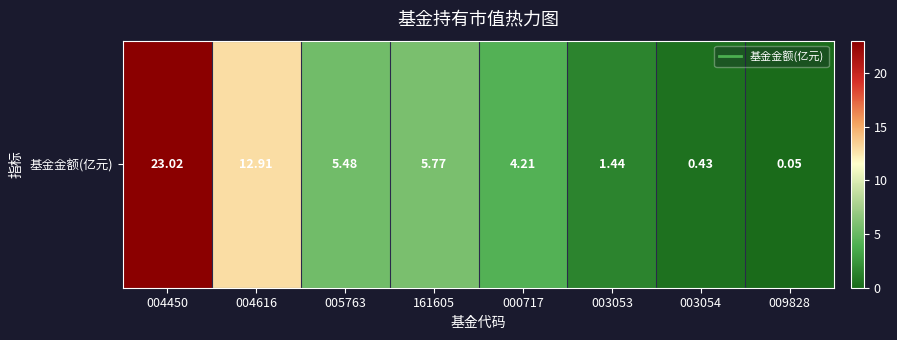

What is the maximum value shown in the chart?

23.0